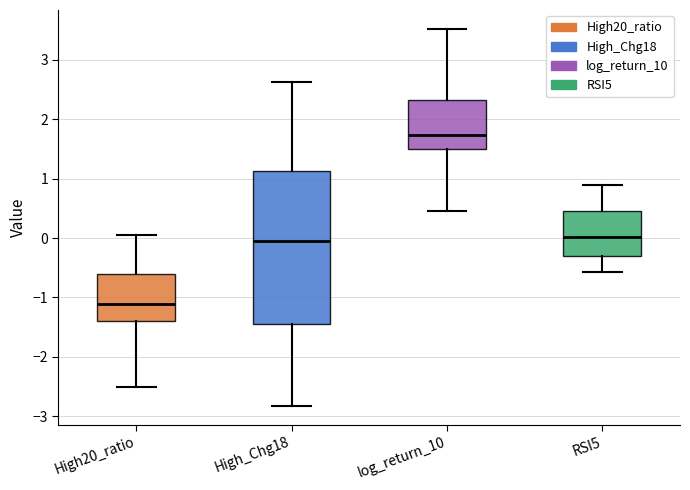

Which box's median line is the lowest?

High20_ratio